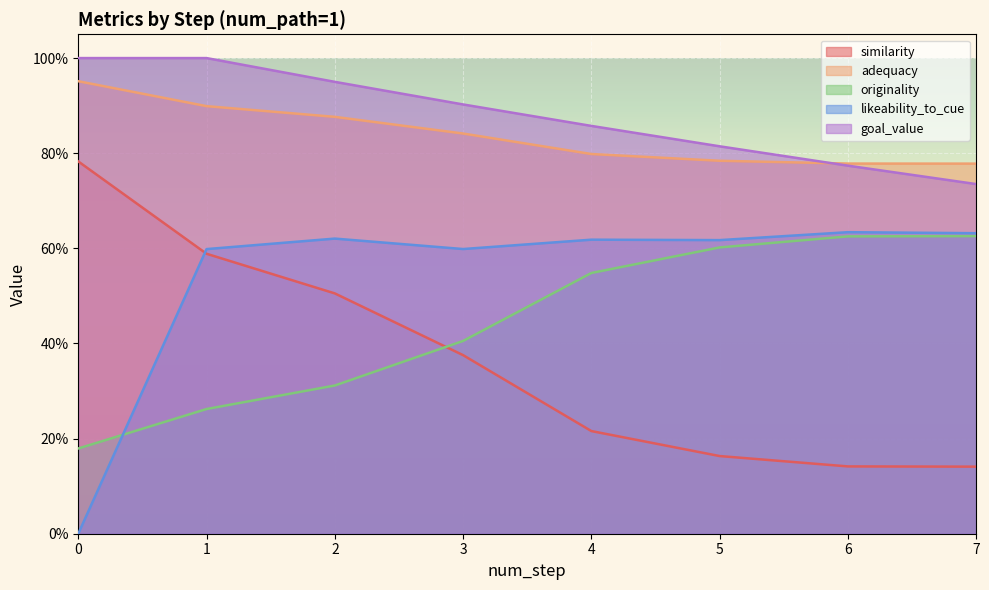

True or false: similarity and originality intersect in this chart.

True